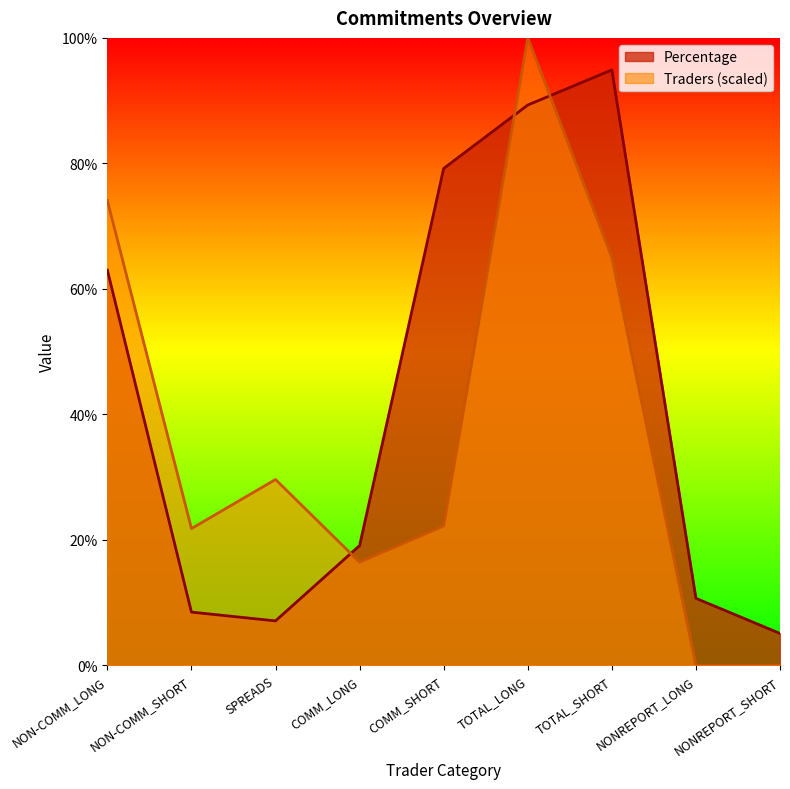

Which label corresponds to the largest value in the chart?

TOTAL_LONG